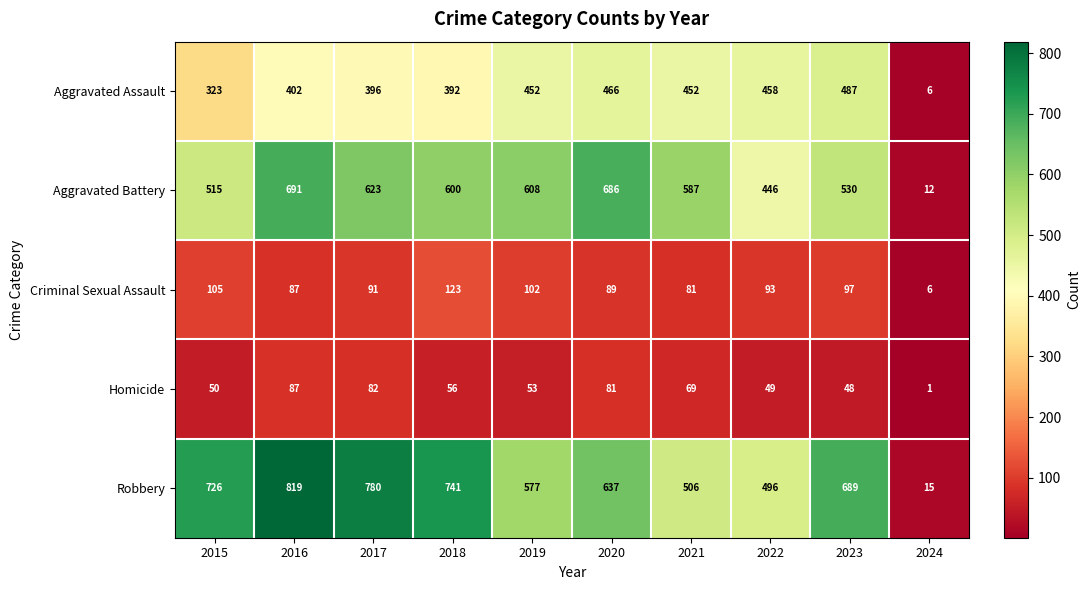

At which category is the sum across all series the highest?

2016